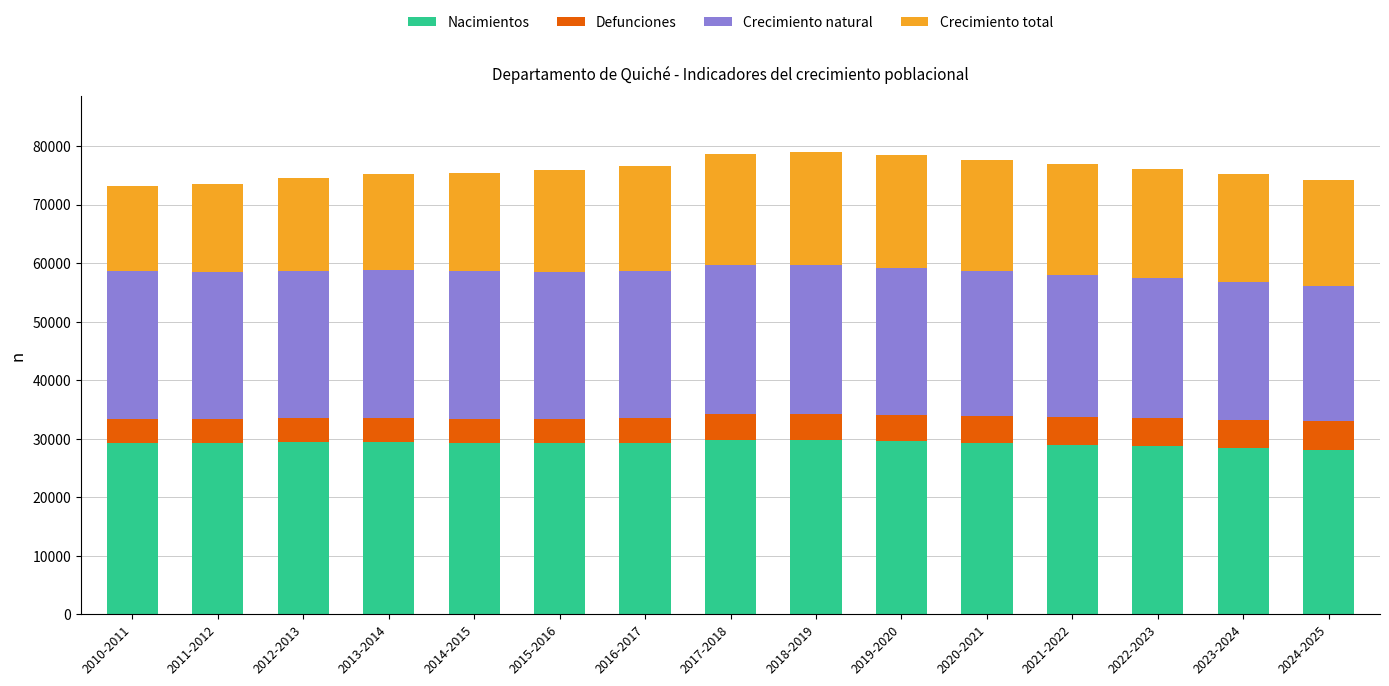

What is the maximum value for Nacimientos?

29822.1